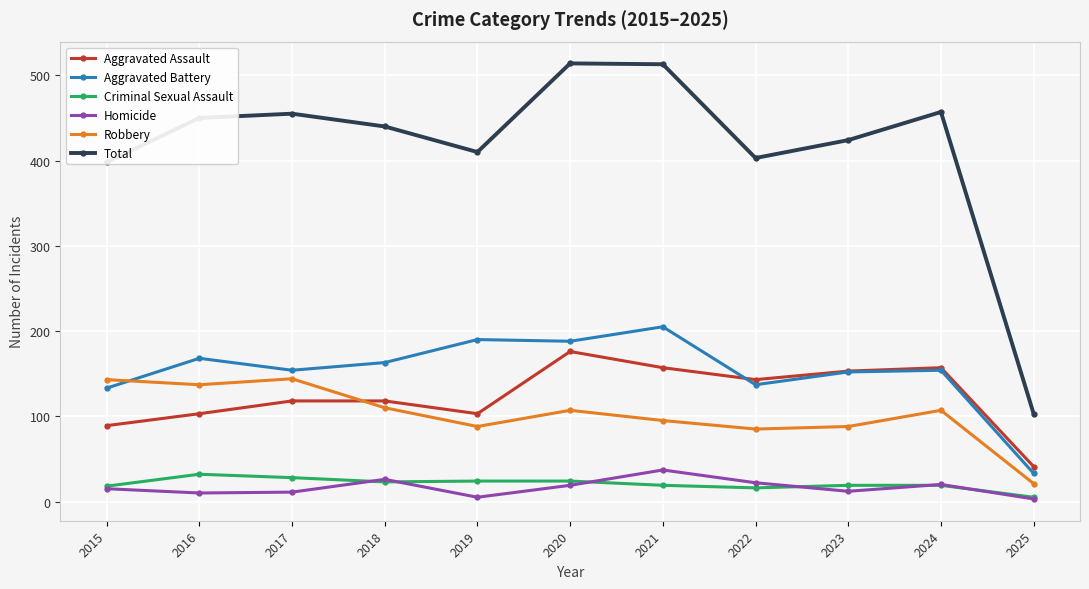

What is the maximum value for Robbery?

144